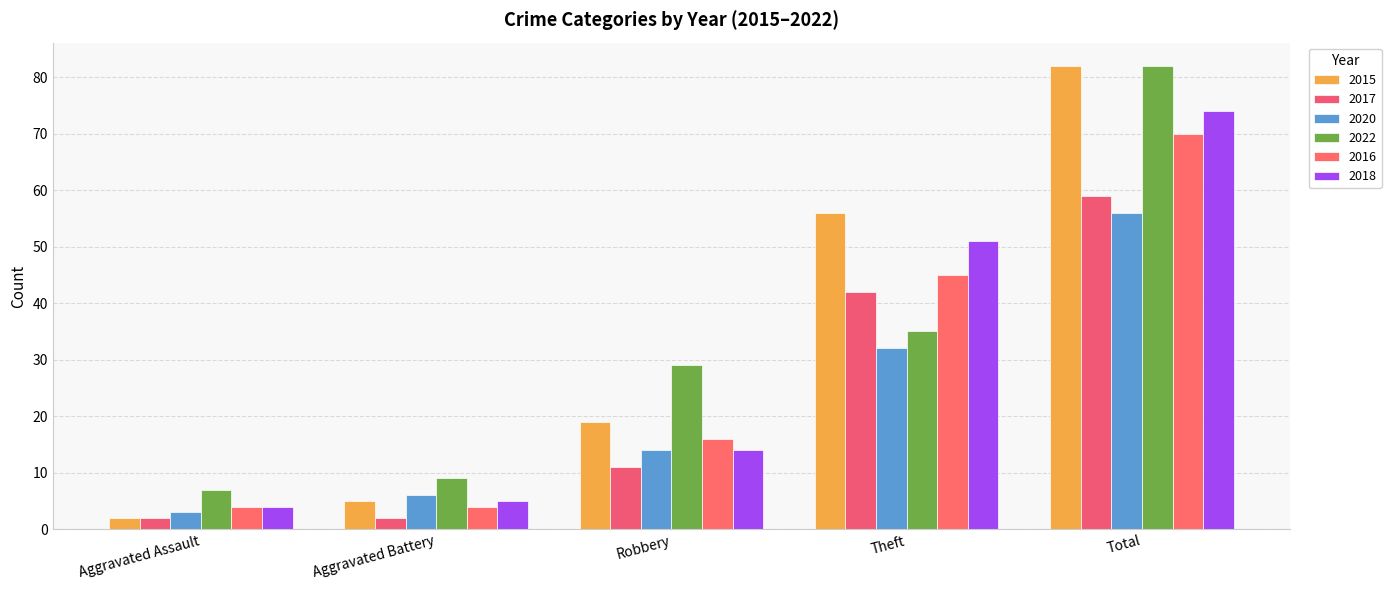

True or false: 2015 has a value of 3 at Aggravated Assault.

False